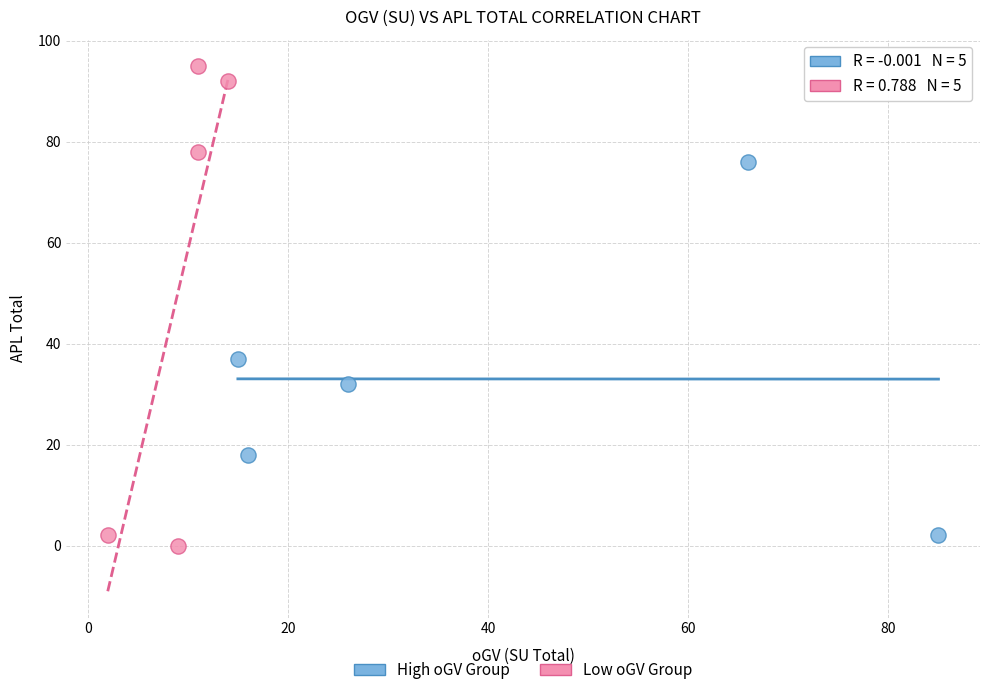

Which series contains the highest Y value?

Low oGV Group